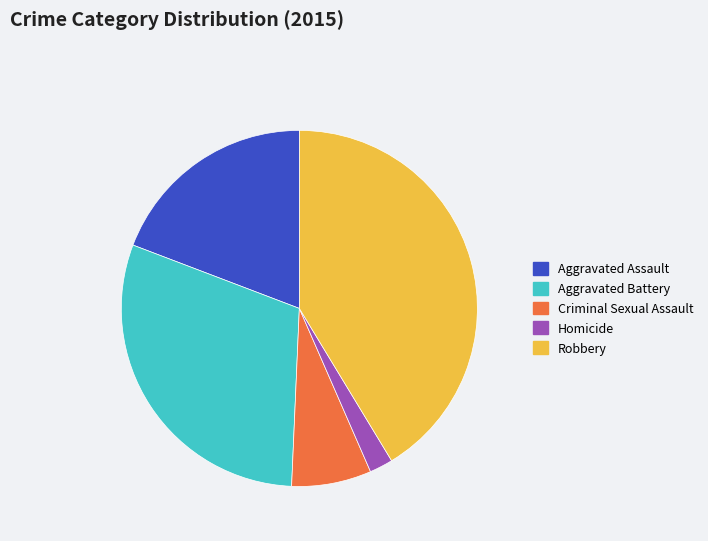

True or false: Aggravated Battery accounts for 30% of the total.

True